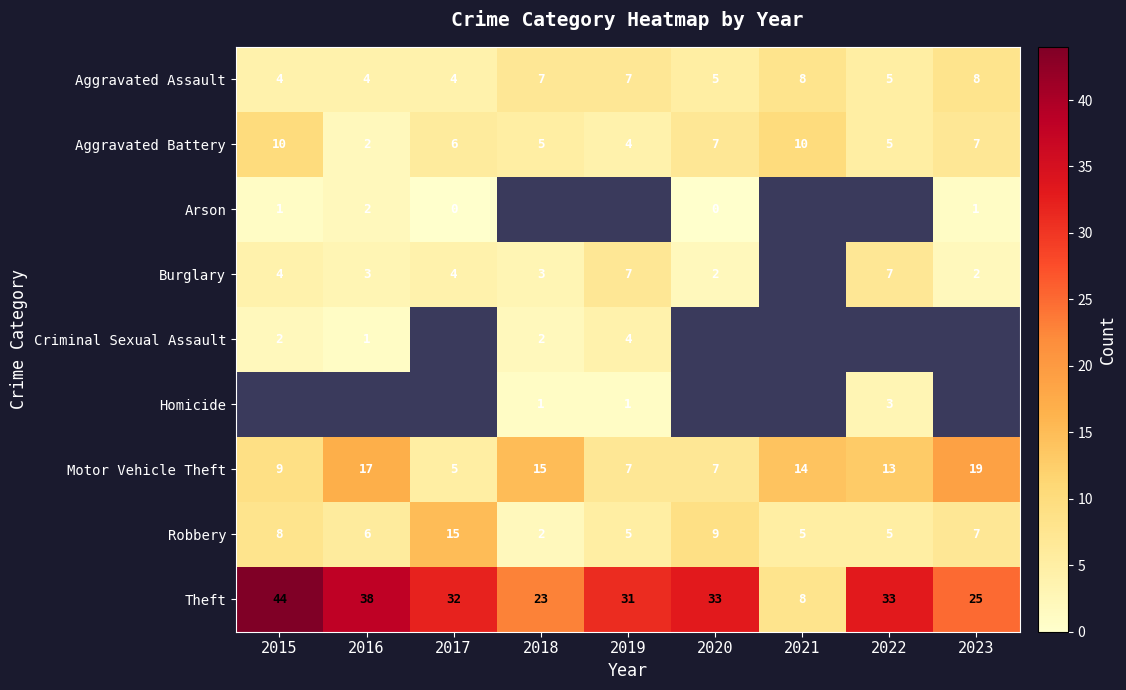

What is the sum of all Robbery values?

62